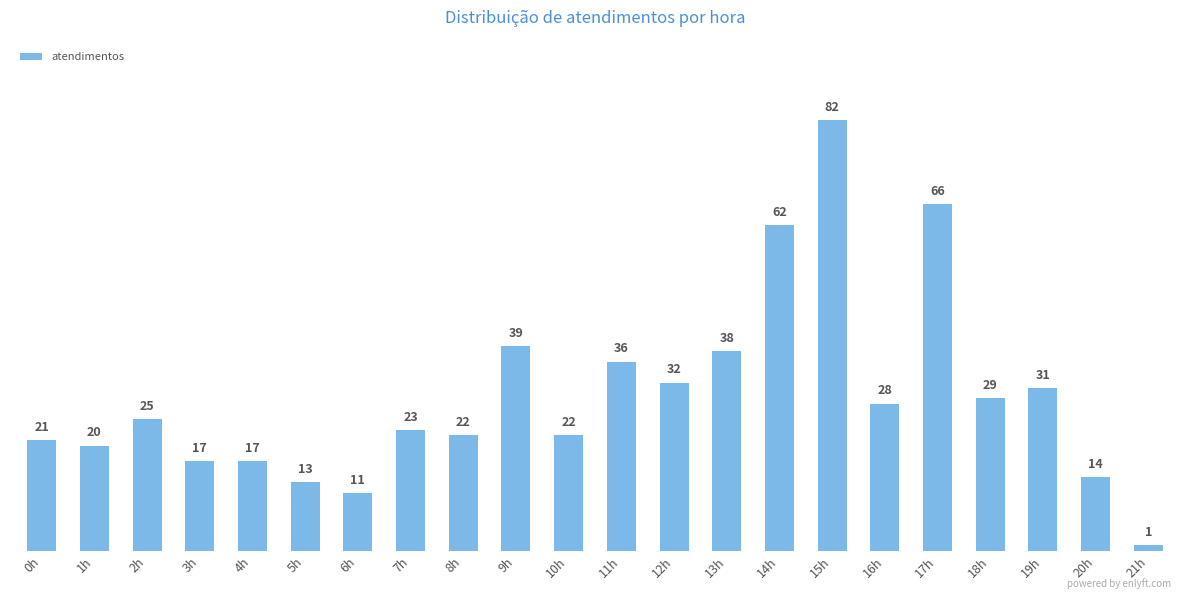

Reading left to right, transcribe all the data shown in this chart.

21	20	25	17	17	13	11	23	22	39	22	36	32	38	62	82	28	66	29	31	14	1